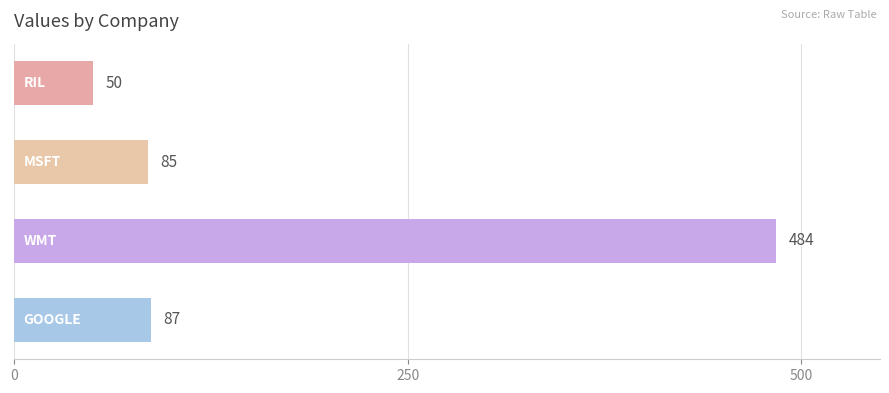

What is the smallest value displayed?

50